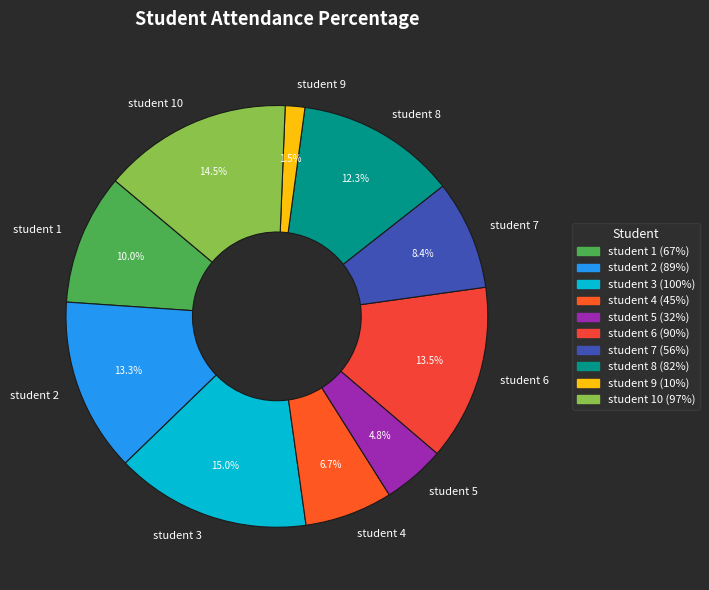

Approximately how many times larger is the value at student 8 compared to student 3?

0.8